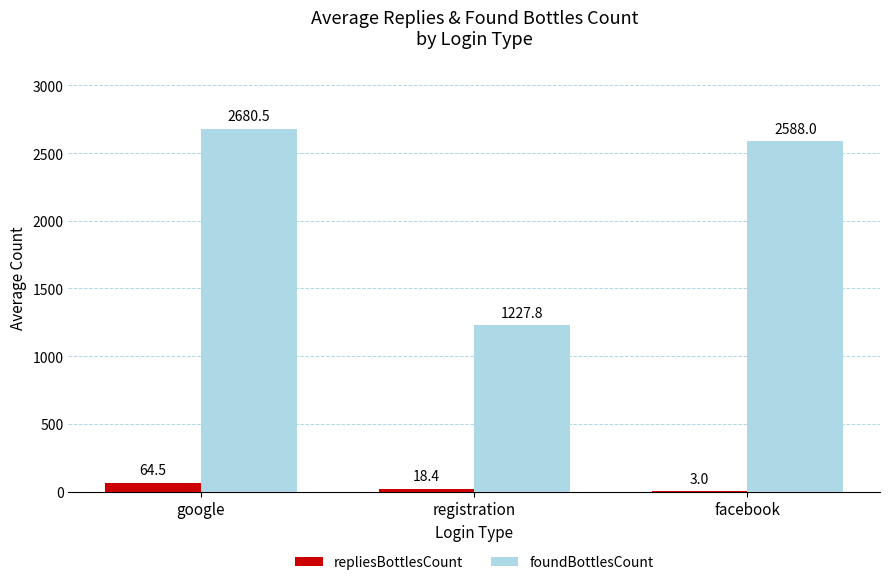

Read the foundBottlesCount value at facebook.

2588.0